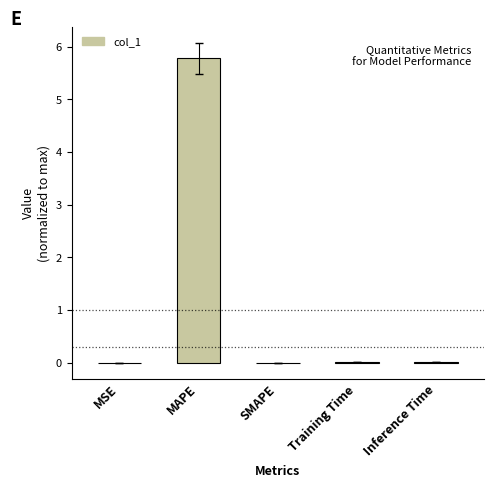

Which has a higher value, Inference Time or MAPE?

MAPE